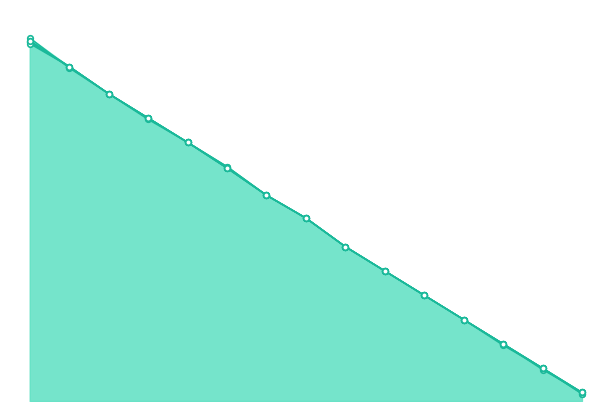

Is it true that col_7 equals 808 at 80?

False